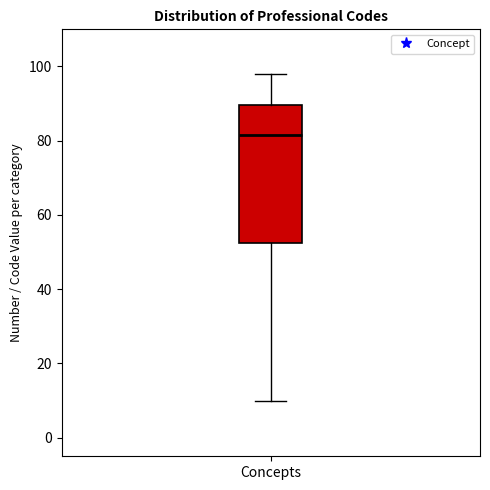

Transcribe this box plot: give where the median line is, the range the box spans, and where the two whiskers end, as read against the y-axis. The values are not printed on the chart, so give them approximately, as read against the axis.

median 82, box 52 to 90, whiskers 10 to 98